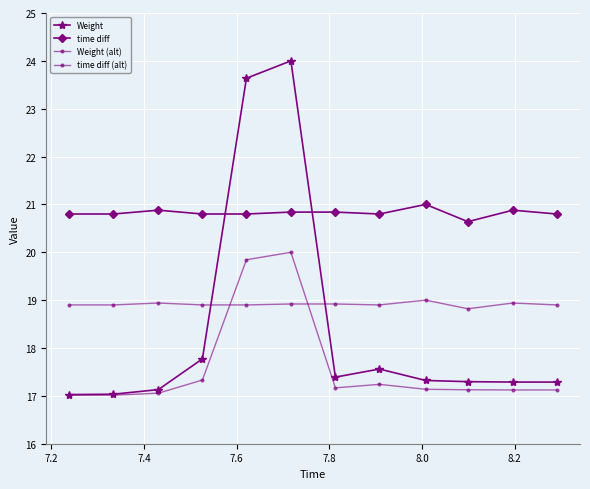

True or false: Weight and Weight (alt) cross at least once.

False